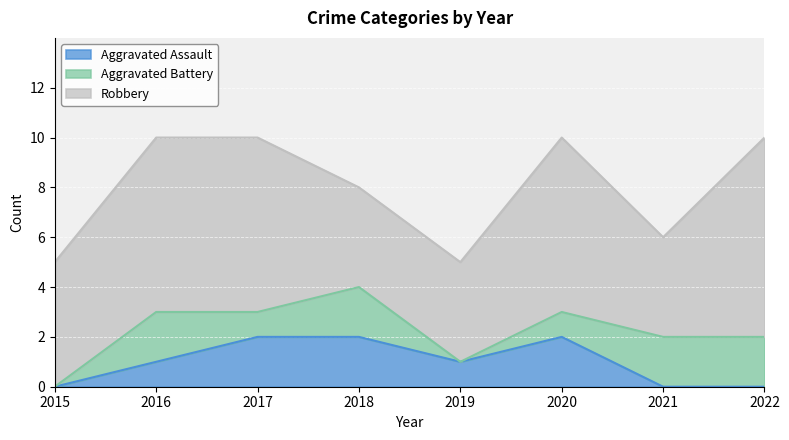

What is the average value of the Robbery series?

6